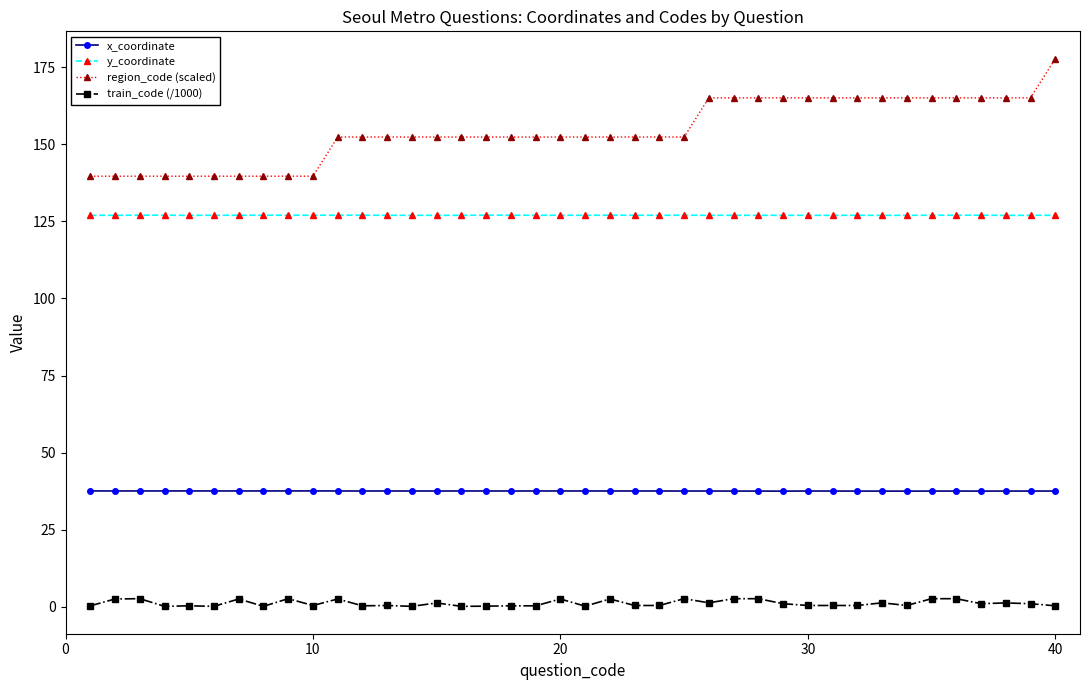

What is the greatest value displayed?

177.8